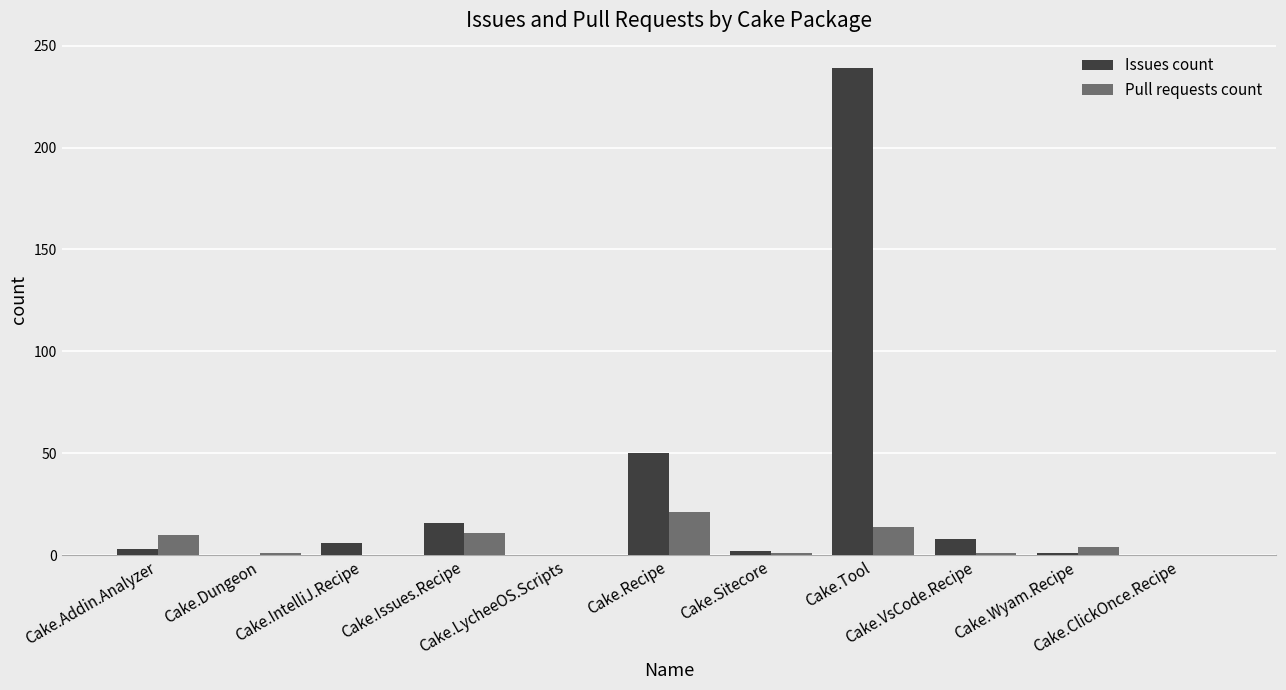

What is the average value of the Issues count series?

30